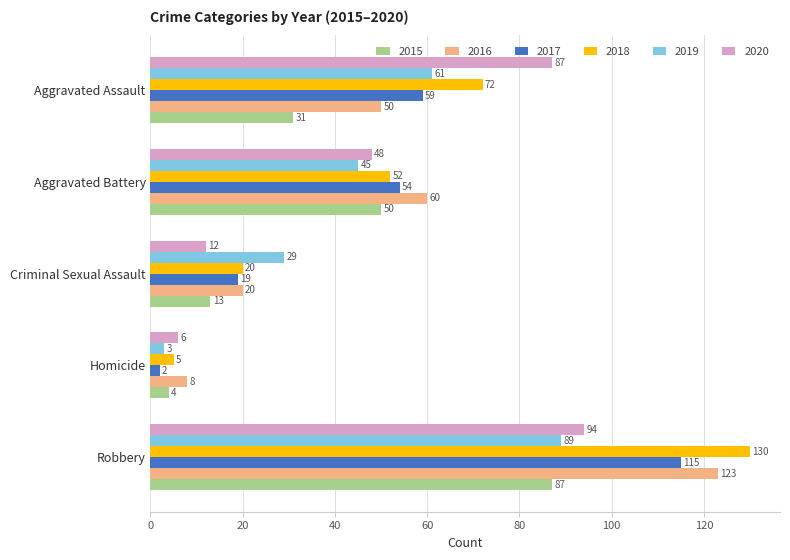

List the labels in order of 2020 value, largest first.

Robbery, Aggravated Assault, Aggravated Battery, Criminal Sexual Assault, Homicide